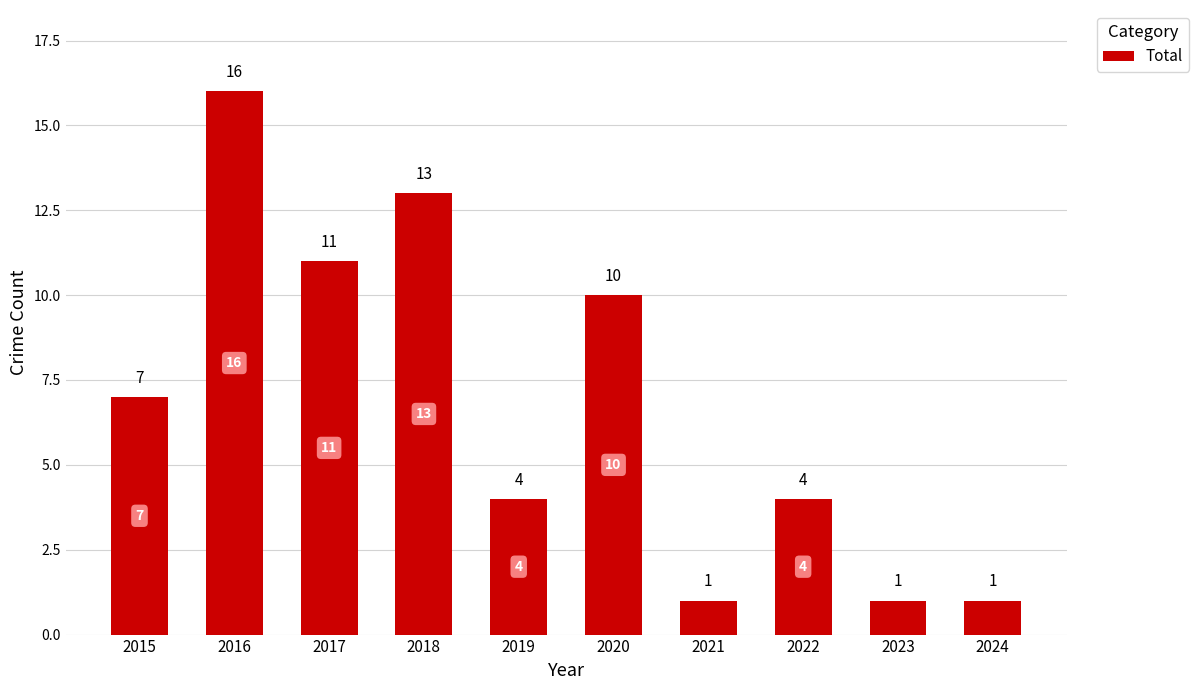

Read the value at 2016, to the nearest 5.

15